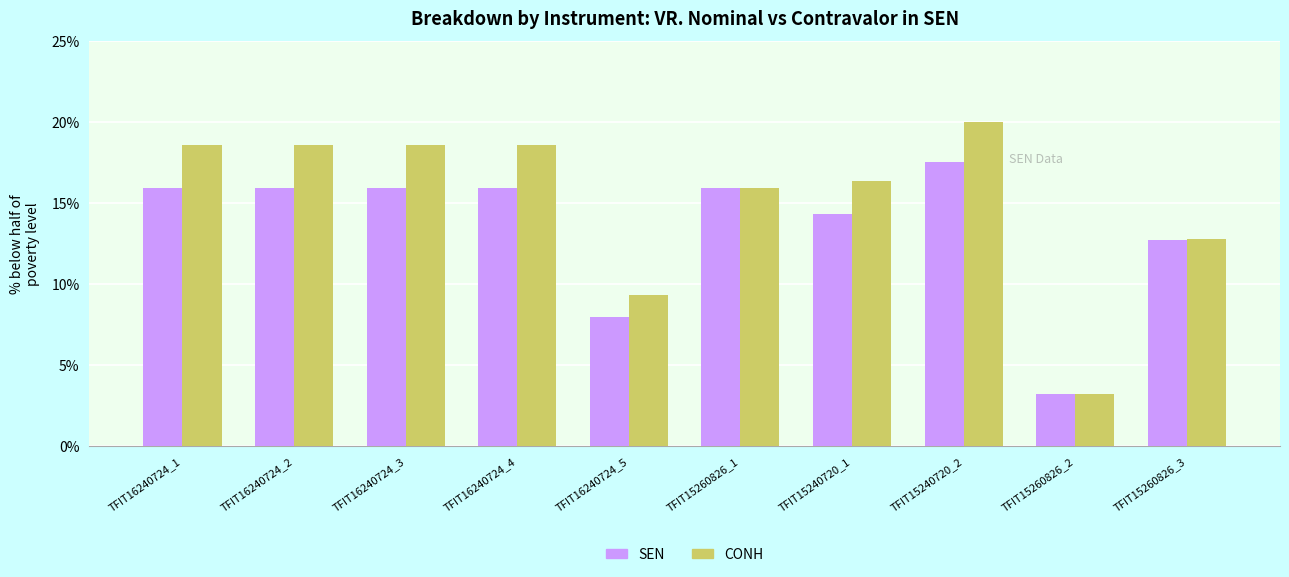

What is the smallest value displayed?

3.2